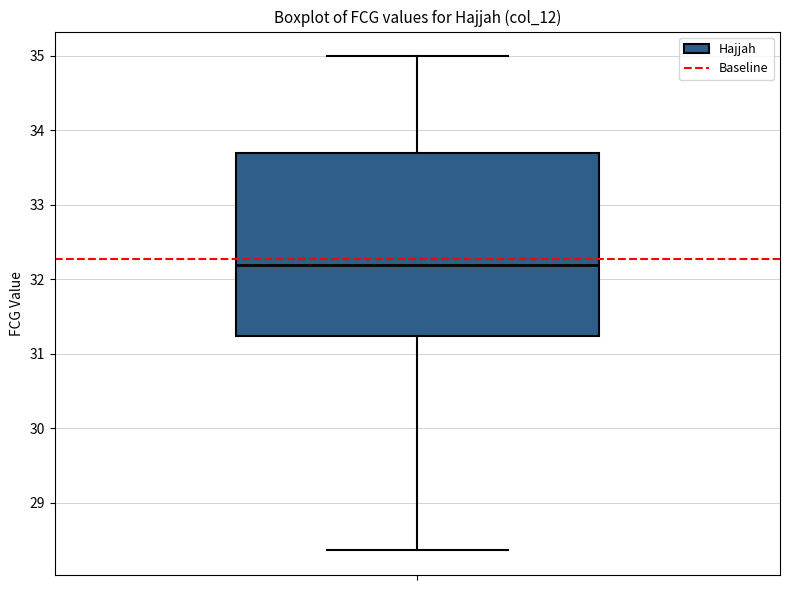

Transcribe this box plot: give where the median line is, the range the box spans, and where the two whiskers end, as read against the y-axis. The values are not printed on the chart, so give them approximately, as read against the axis.

median 32.2, box 31.2 to 33.7, whiskers 28.4 to 35.0